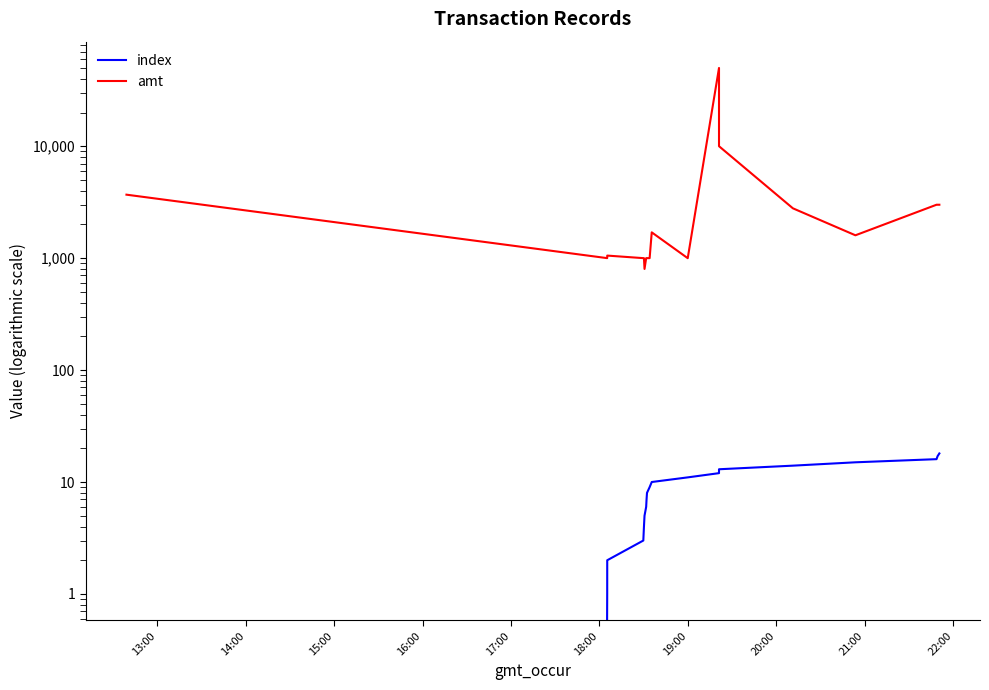

What is the difference between the highest and lowest values at 15:00?

1052.0